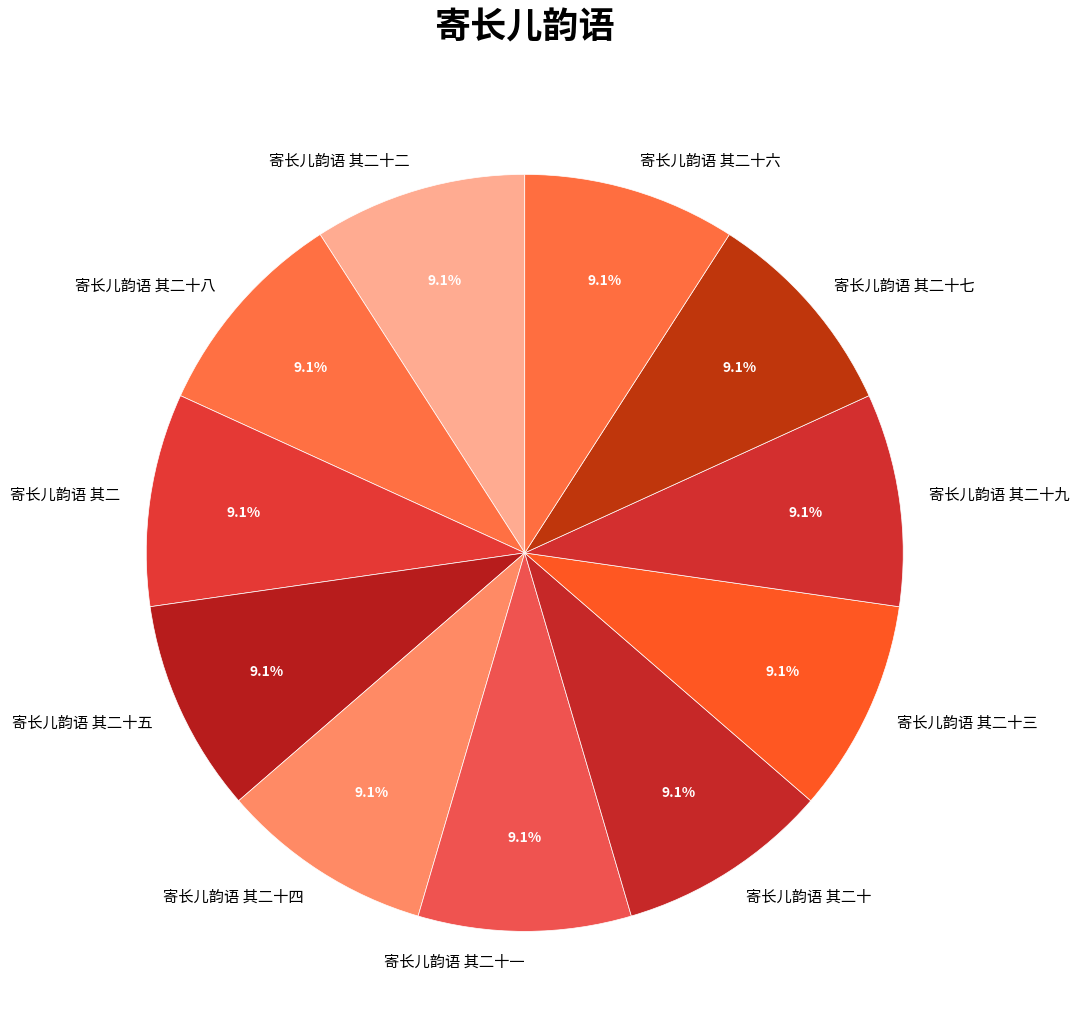

What percentage is NOT represented by 寄长儿韵语 其二十四?

90.9%